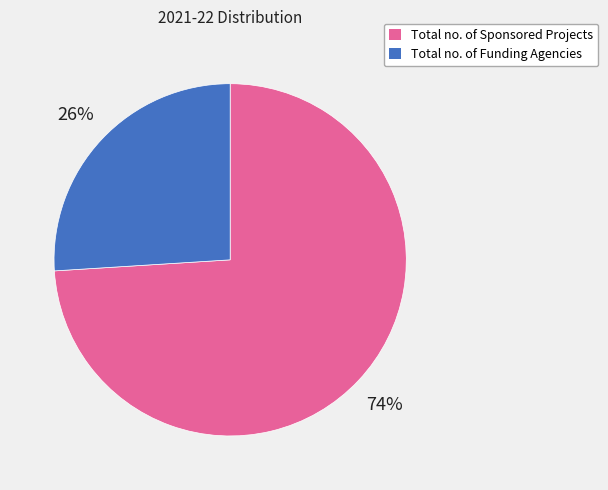

Rank the categories by value from highest to lowest.

Total no. of Sponsored Projects, Total no. of Funding Agencies